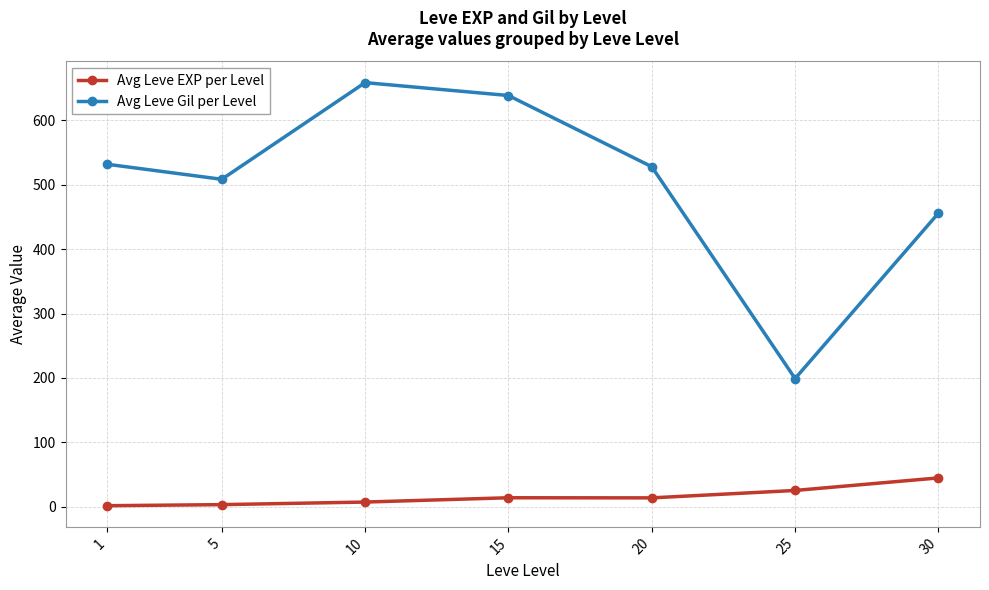

How many lines are shown in the chart?

2